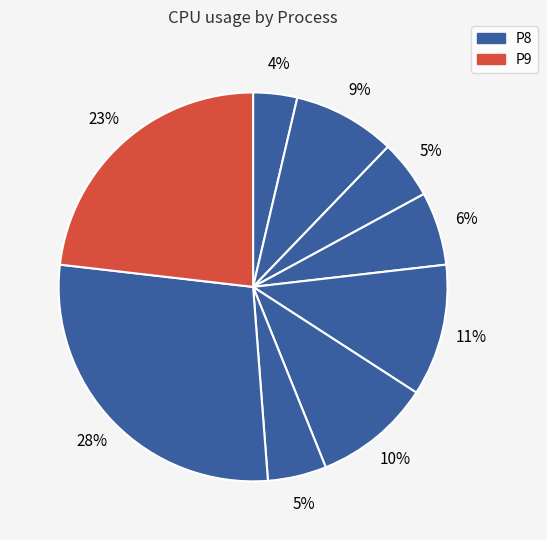

How many slices are in this pie chart?

9